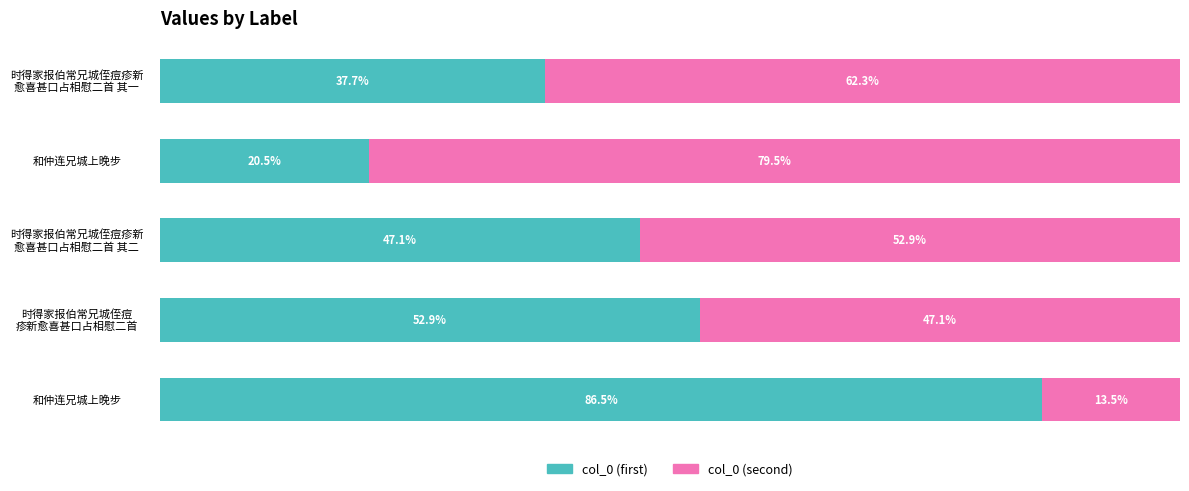

Reading left to right, extract all data points from this chart.

col_0 (first): 37.7	20.5	47.1	52.9	86.5
col_0 (second): 62.3	79.5	52.9	47.1	13.5